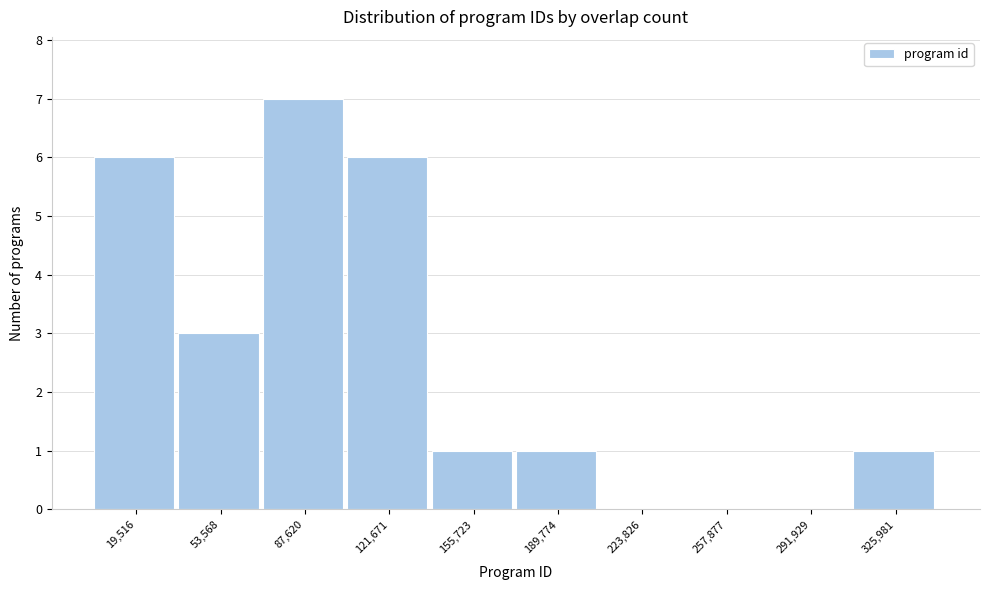

Which range on the x-axis has the tallest bar?

70000 to 105000